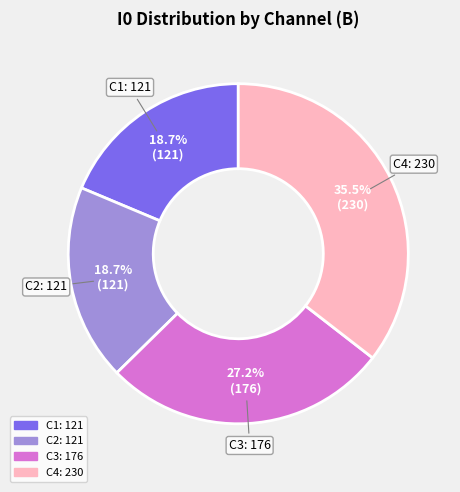

Count the number of slices in the pie.

4